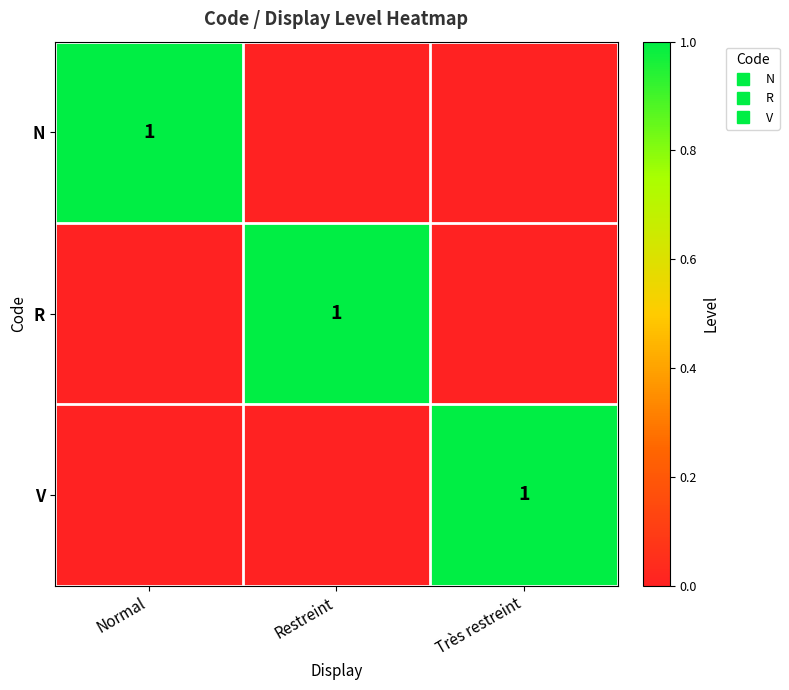

What is the maximum value for N?

1